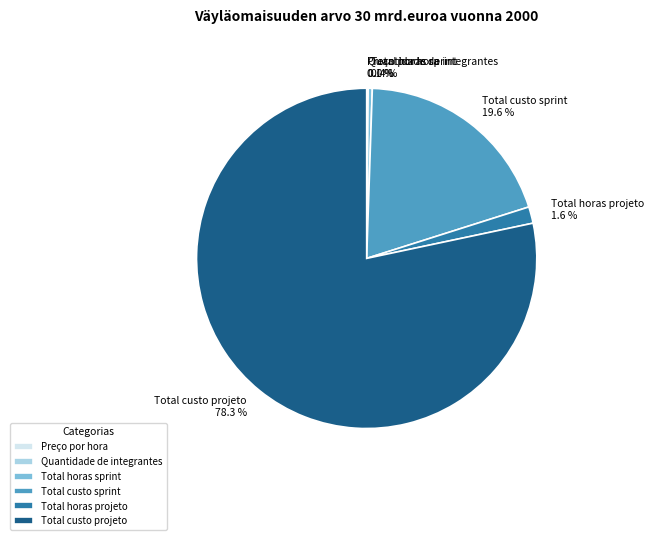

Is there a majority slice in this chart?

Yes